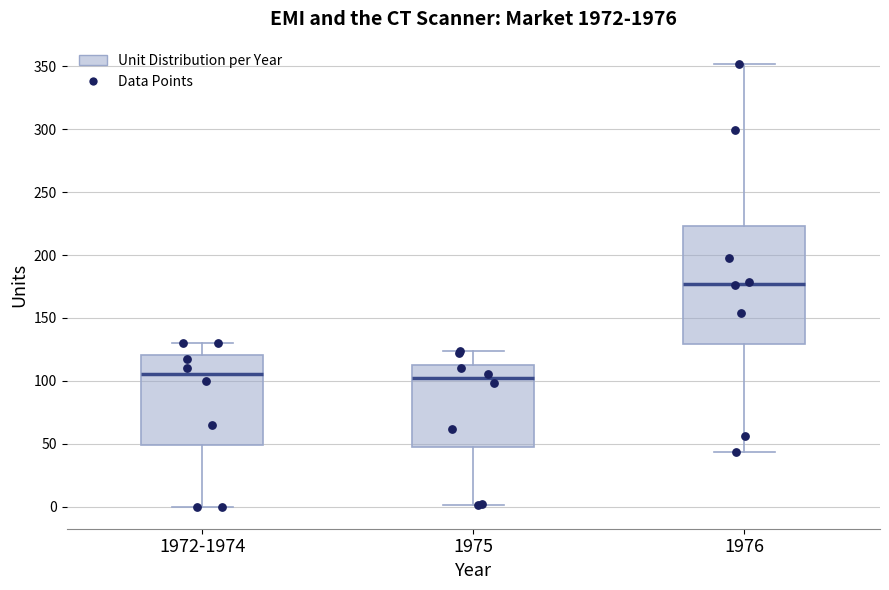

Which box has the highest median line?

1976